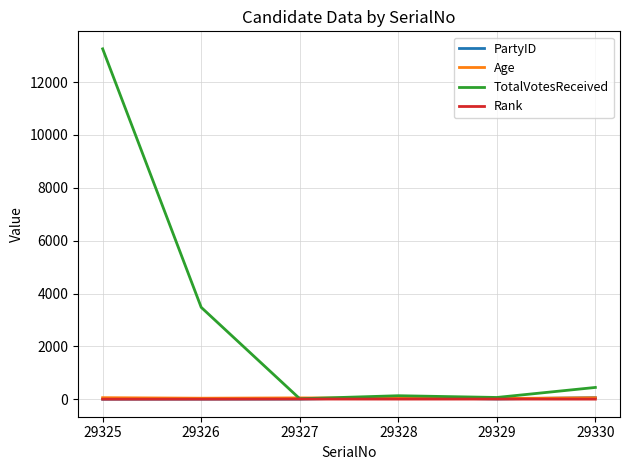

Which series has the largest total across all categories?

TotalVotesReceived